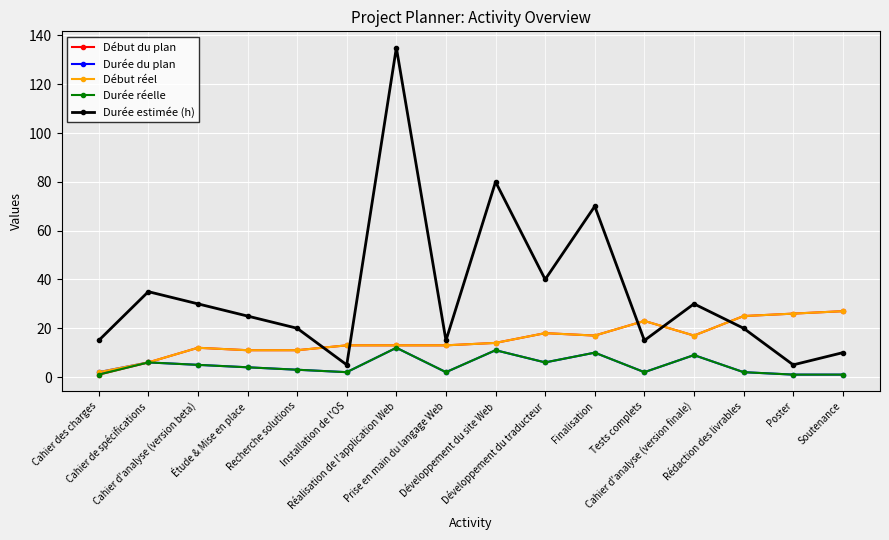

How many lines are shown in the chart?

5